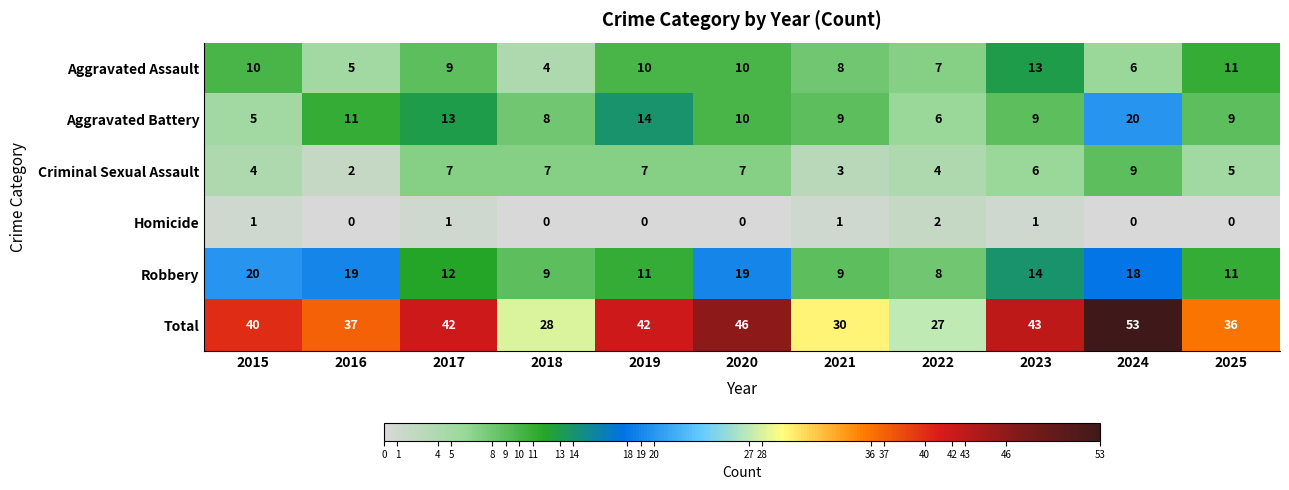

At which label does Aggravated Assault reach its minimum?

2018